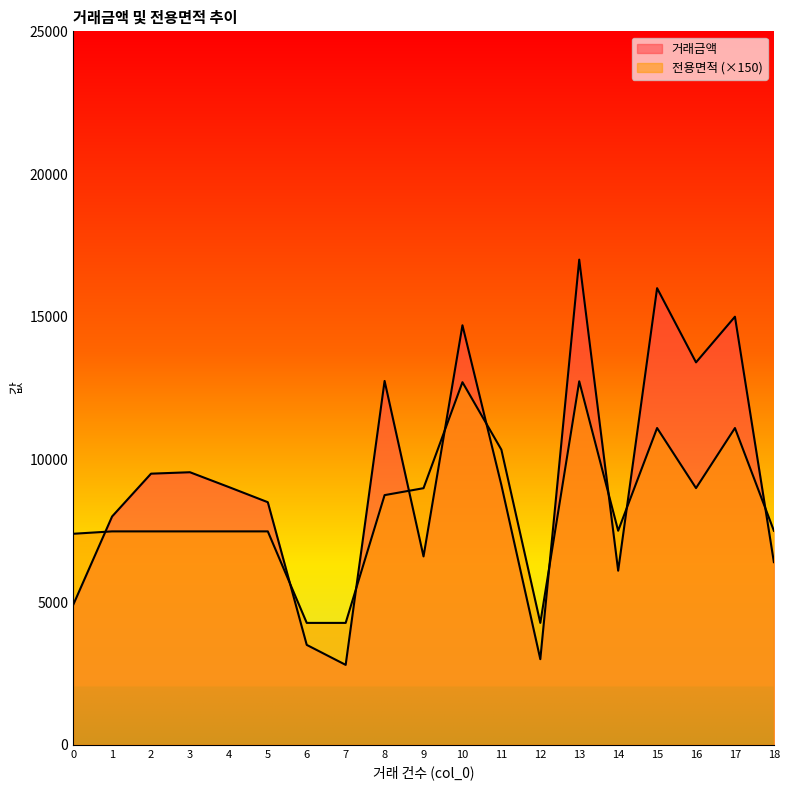

Between which two adjacent categories do 거래금액 and 전용면적 first intersect?

0 and 1